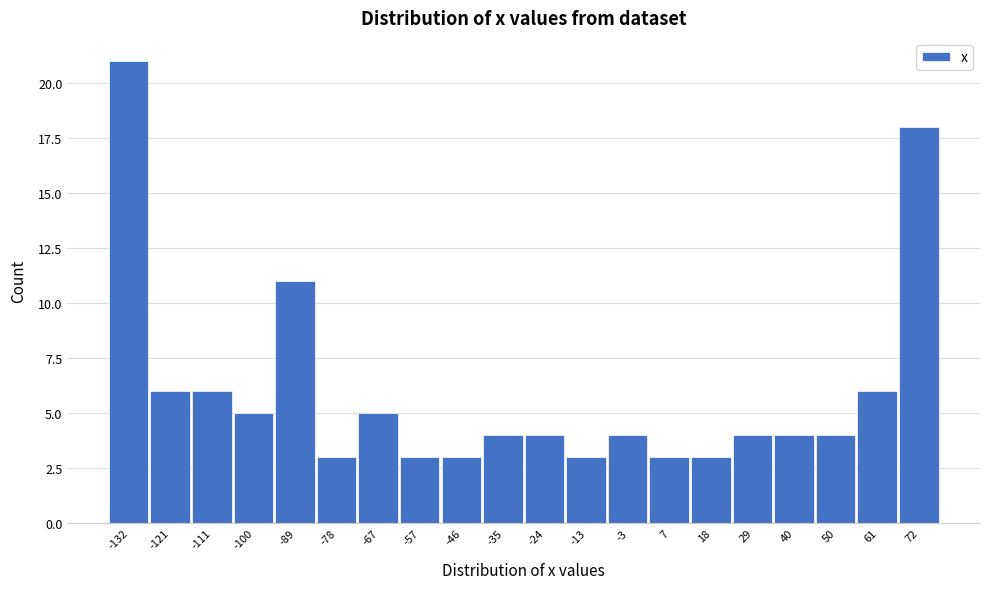

Reading left to right, list all the values displayed in this chart.

-132=21	-121=6	-111=6	-100=5	-89=11	-78=3	-67=5	-57=3	-46=3	-35=4	-24=4	-13=3	-3=4	7=3	18=3	29=4	40=4	50=4	61=6	72=18